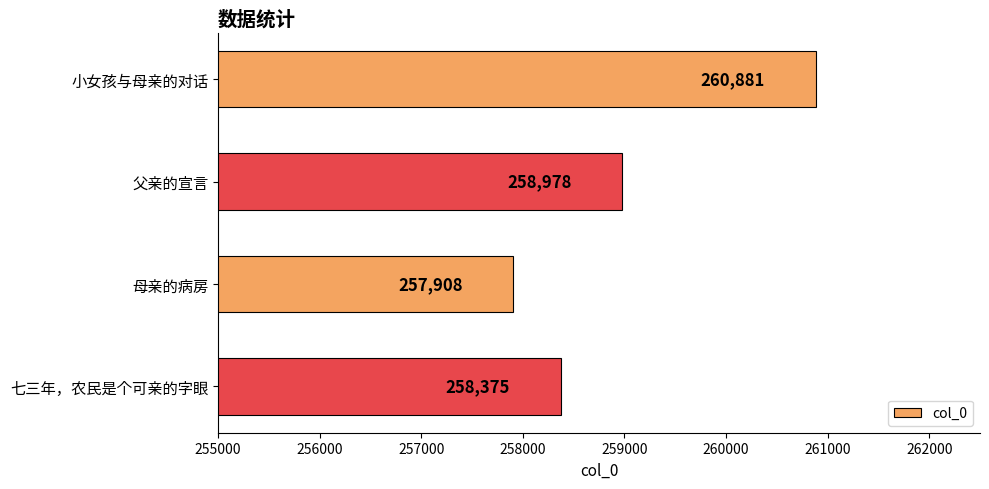

Approximately how many times larger is the value at 七三年，农民是个可亲的字眼 compared to 母亲的病房?

1.0